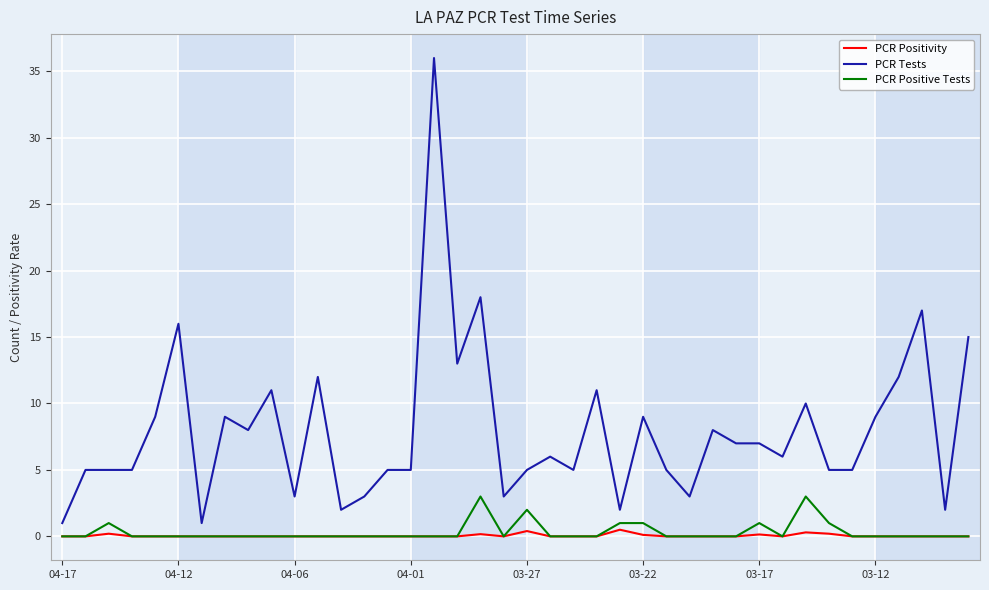

Rank the series by their maximum value, from lowest to highest.

PCR Positivity, PCR Positive Tests, PCR Tests